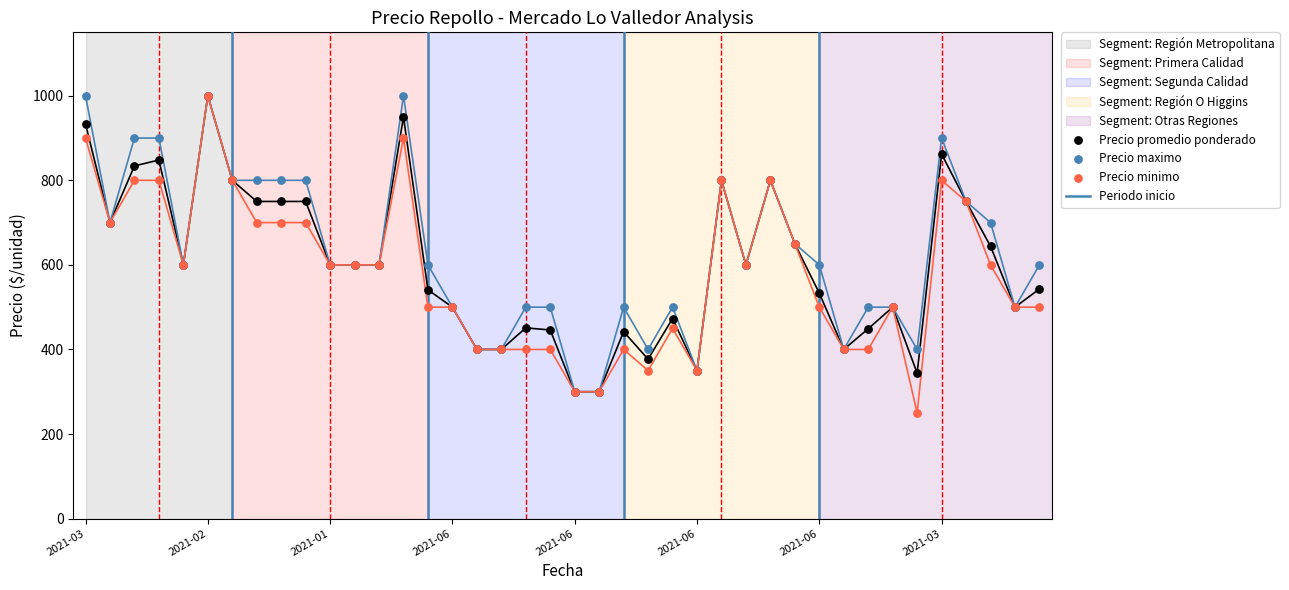

Which series has the largest Y range (max minus min)?

Precio minimo